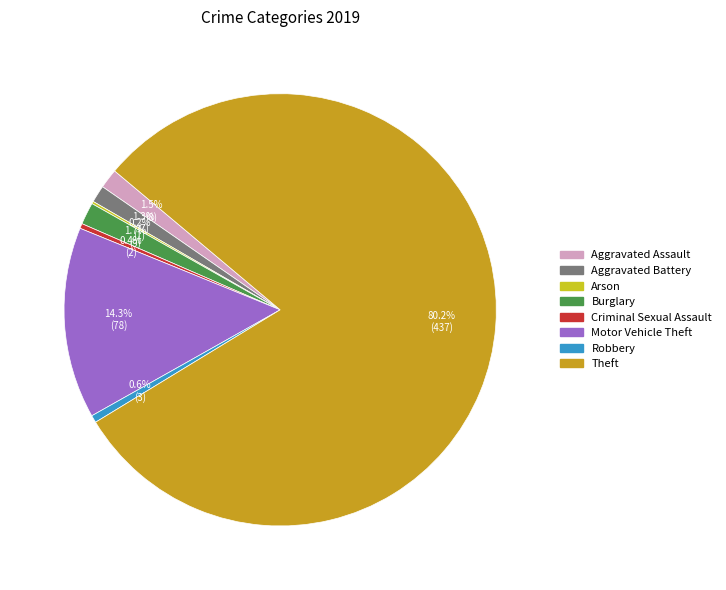

To the nearest percent, what percentage of the pie is Aggravated Assault?

1%